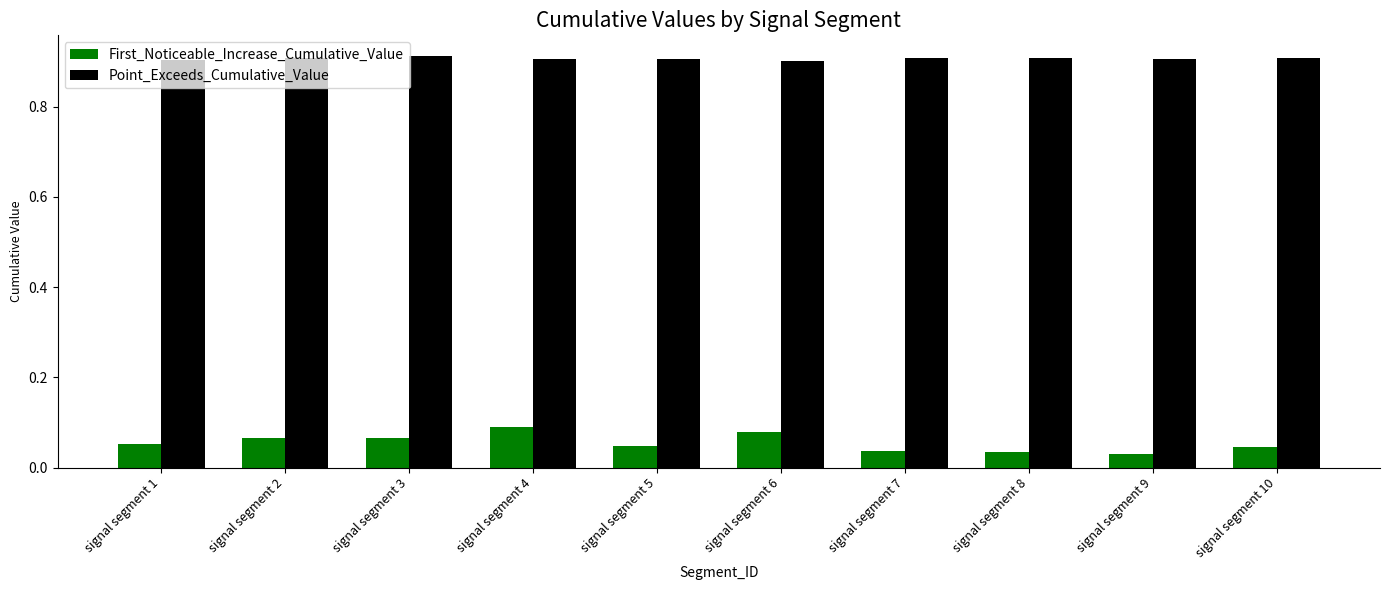

Which series has the largest total across all categories?

Point_Exceeds_Cumulative_Value